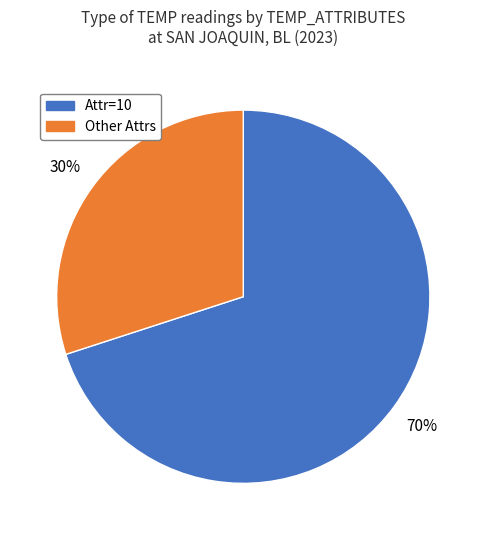

To the nearest percent, what is the difference between the largest and smallest slice percentages?

40%